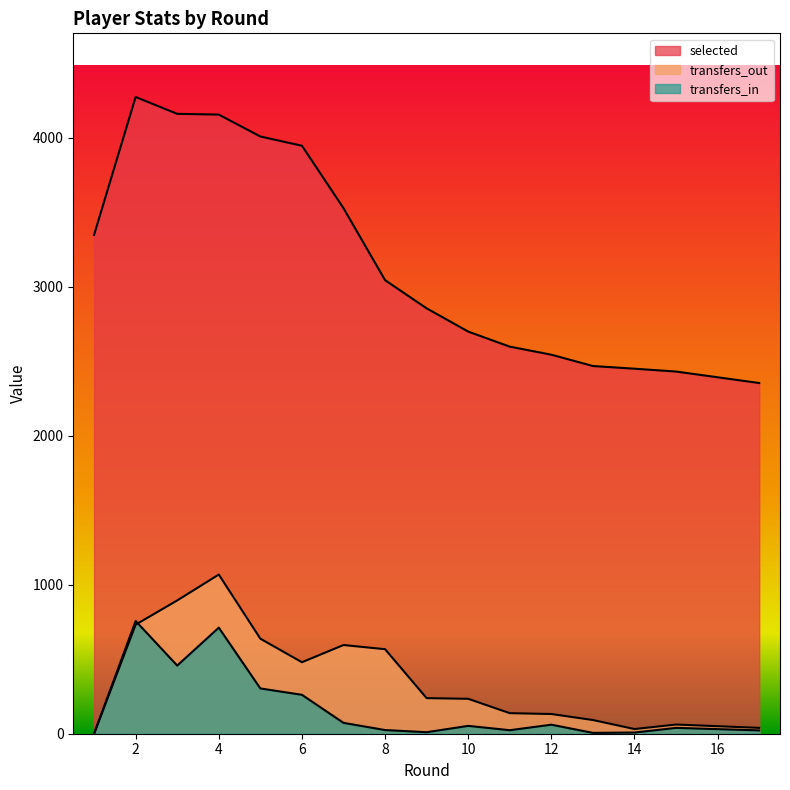

Between 4 and 12, which is larger?

4